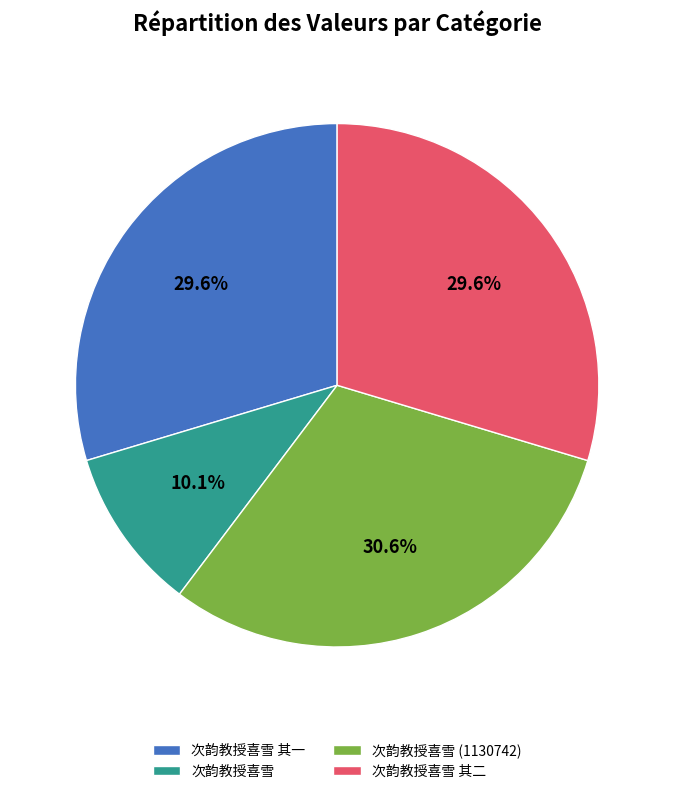

To the nearest percent, what percentage of the pie is 次韵教授喜雪 其一?

30%